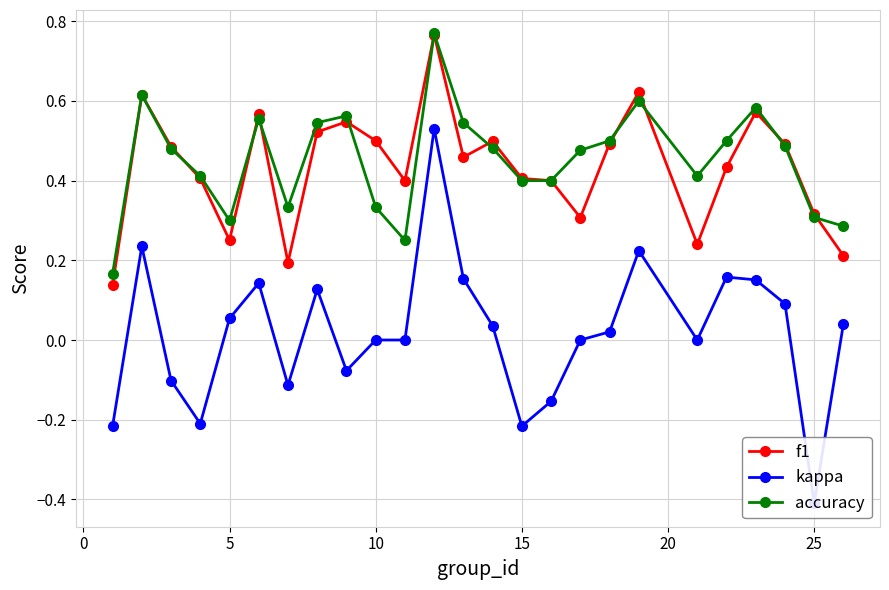

How many accuracy values are between 0 and 1?

25